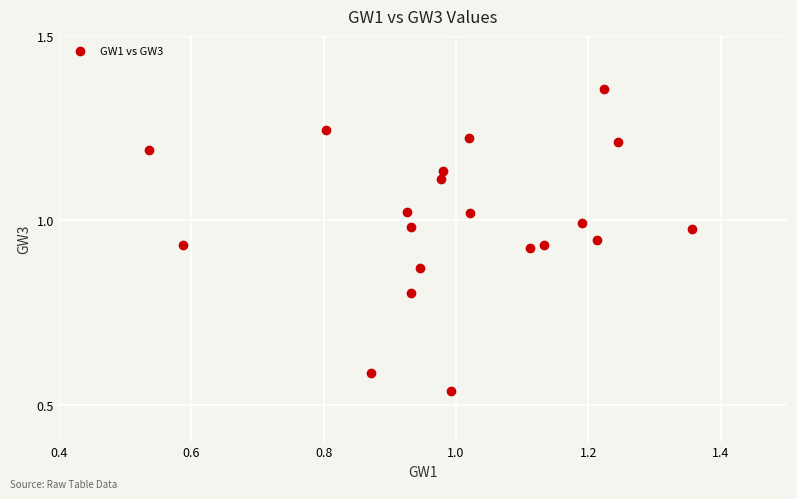

What is the range of Y values (max minus min)?

0.8